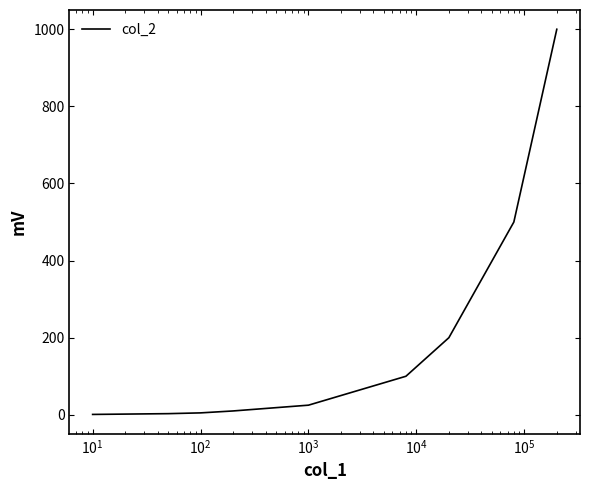

What is the greatest value displayed?

1000